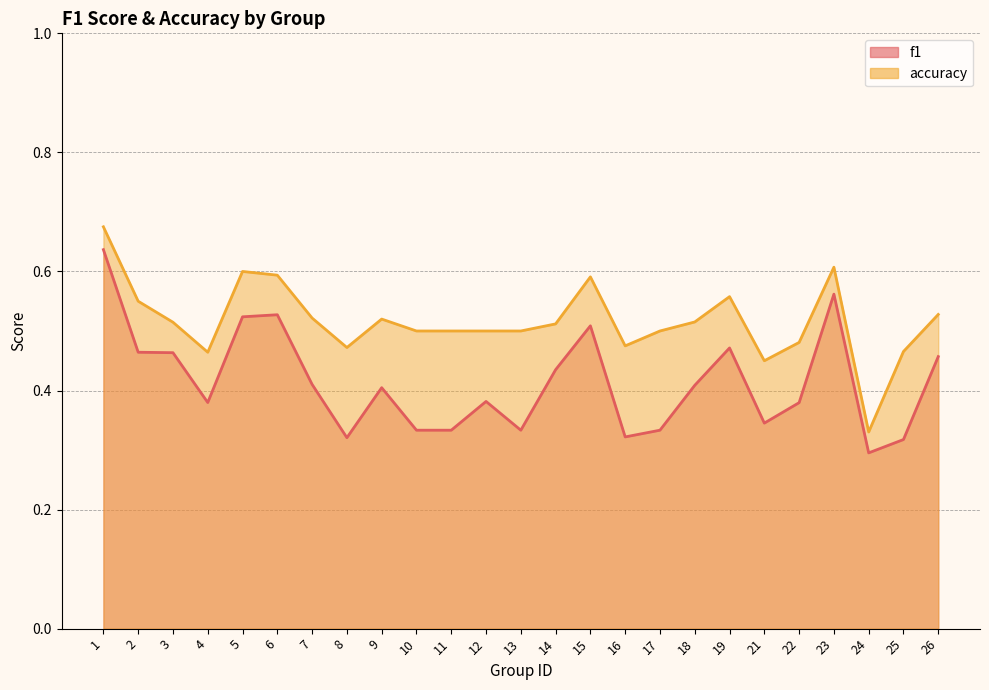

What is the total value across all series at 11?

0.8